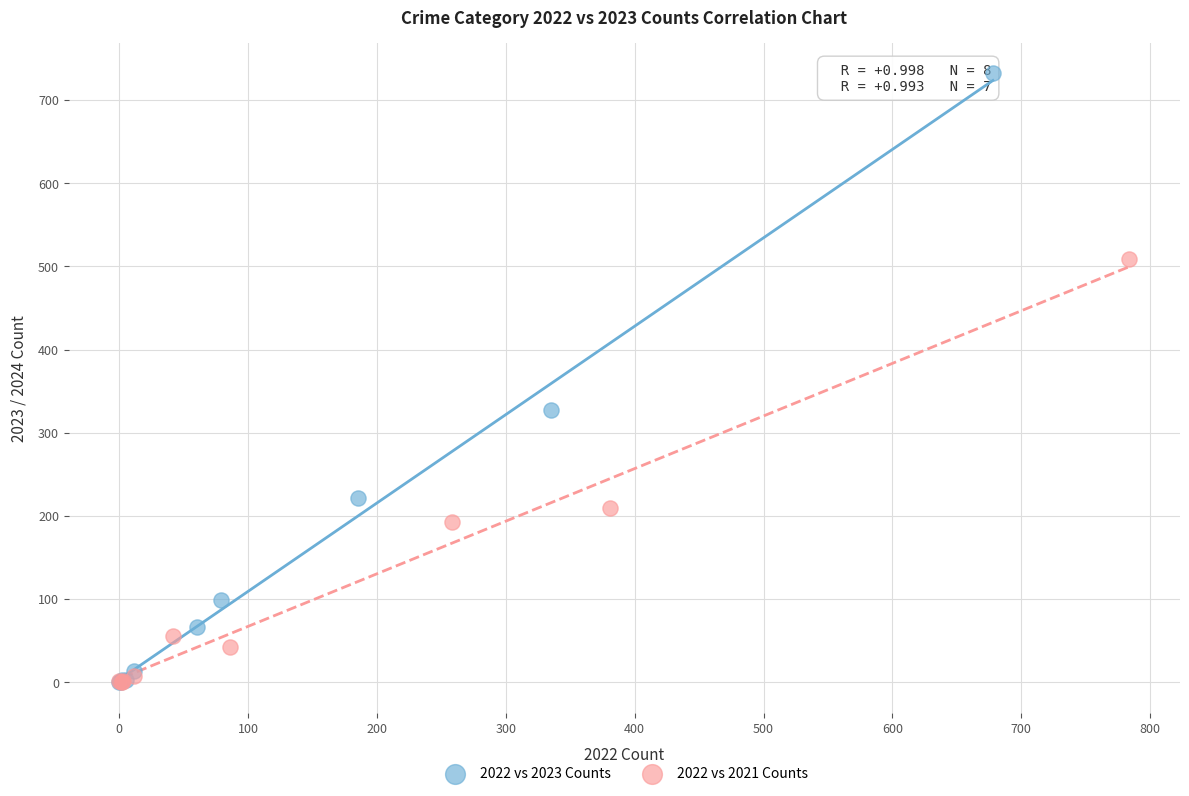

Which series contains the highest Y value?

2022 vs 2023 Counts